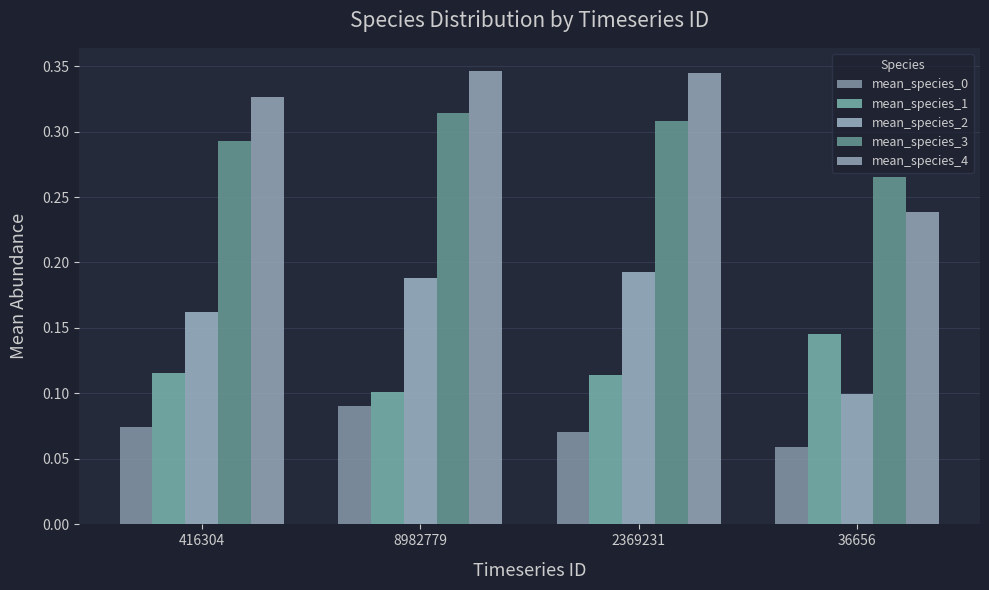

Does the chart contain any negative values?

No